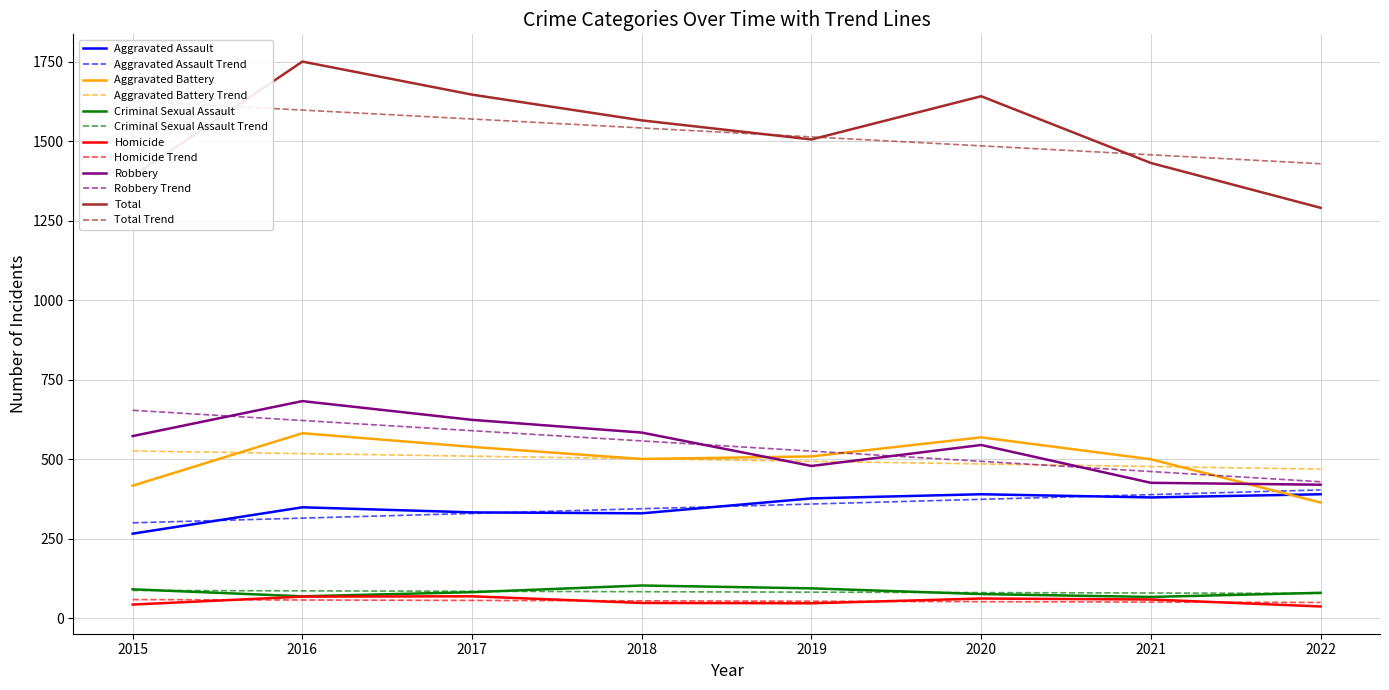

True or false: Aggravated Assault and Total intersect in this chart.

False